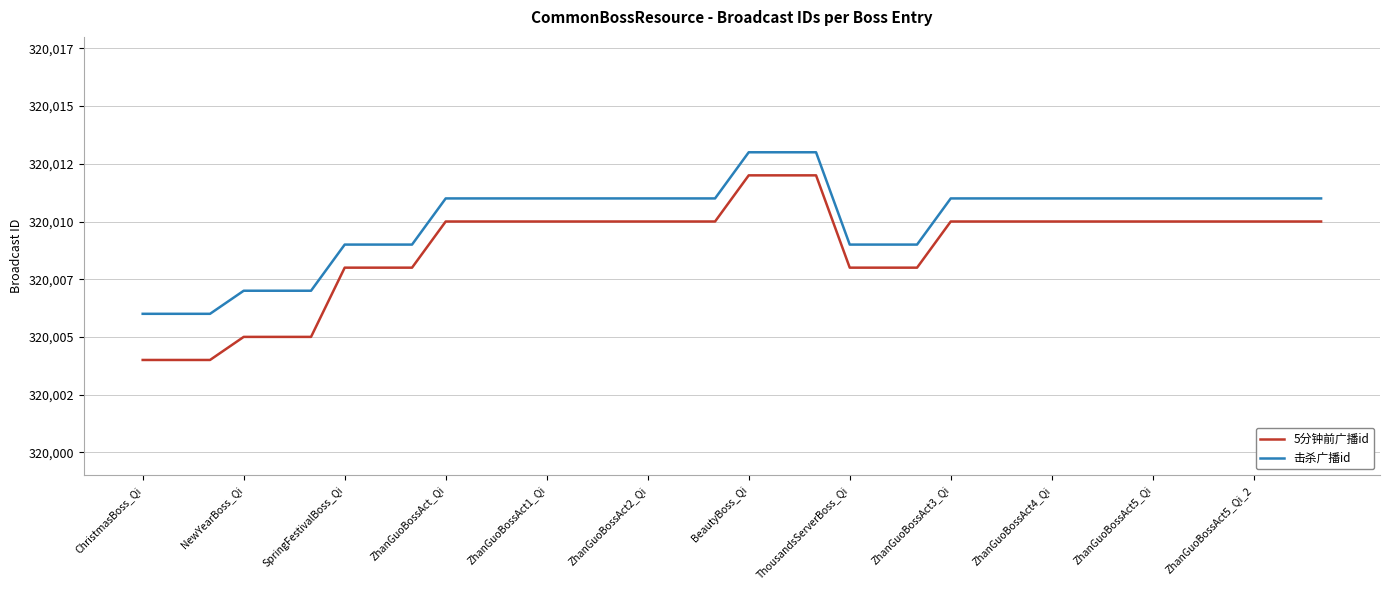

True or false: 5分钟前广播id and 击杀广播id cross at least once.

False